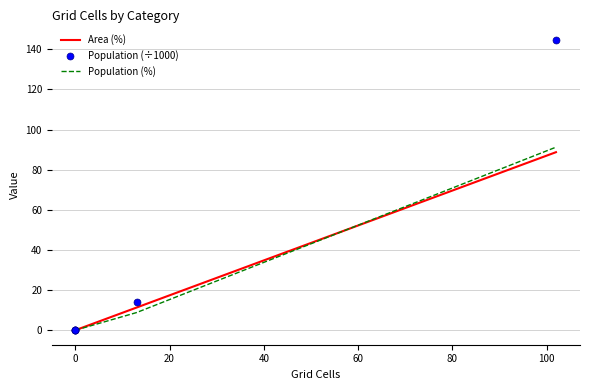

How many data points in Area (%) are above 0?

2